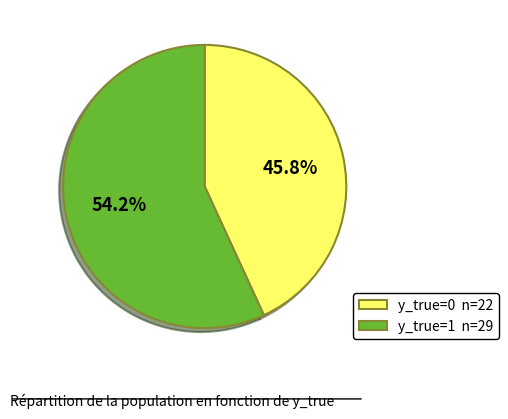

Is it true that y_true=1 (n=29) is 71% of the pie?

False